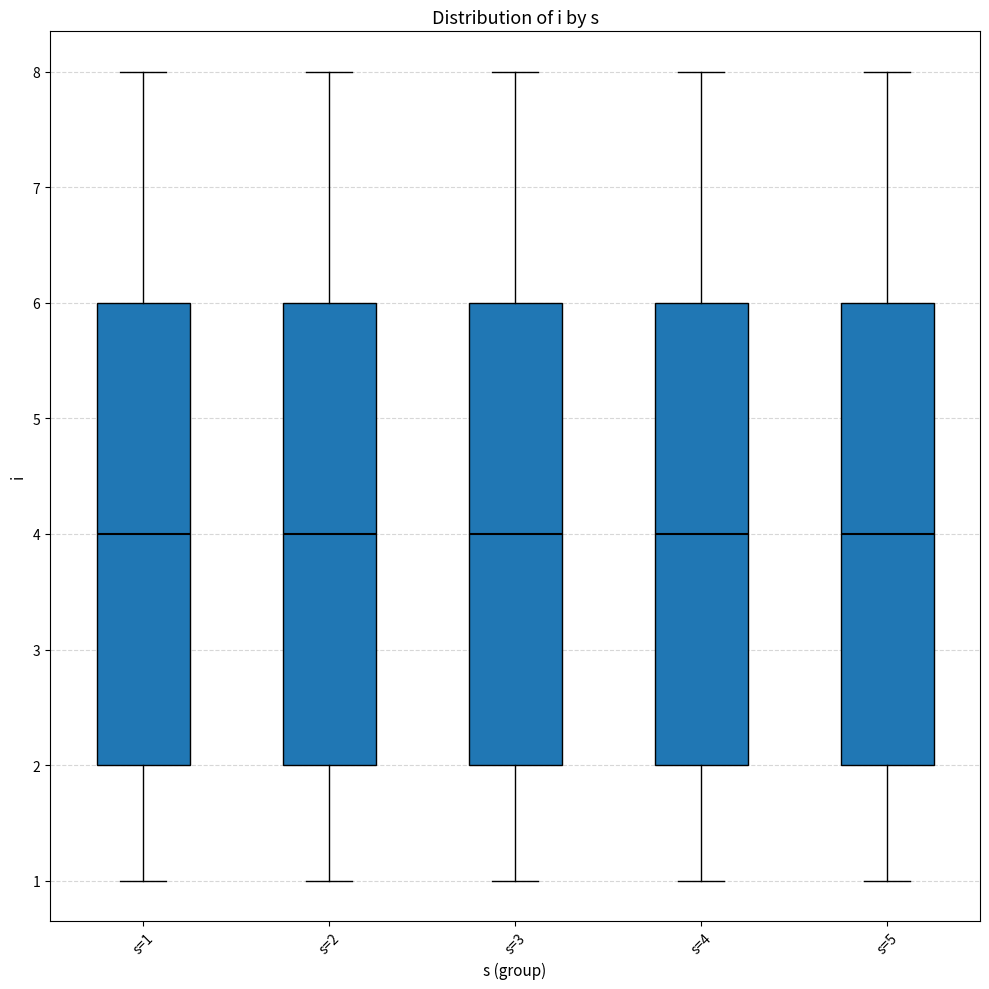

Where does the lower whisker of the box for s=4 end on the y-axis? The values are not printed on the chart, so give them approximately, as read against the axis.

1